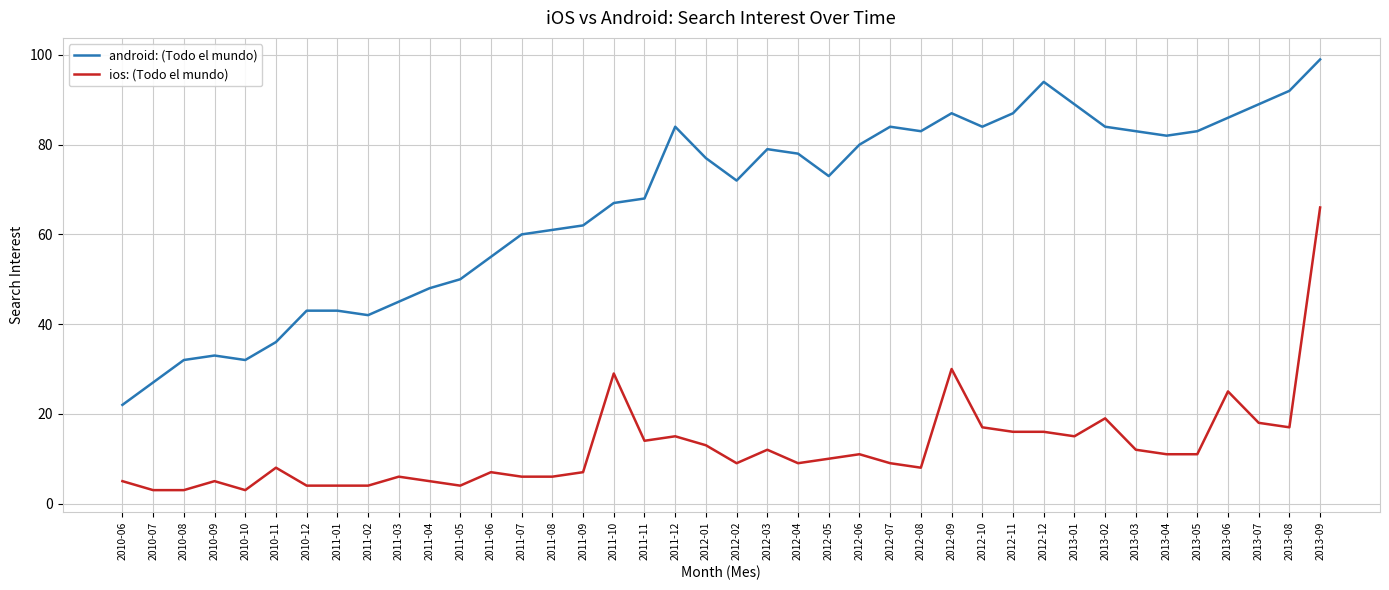

What is the difference between the highest and lowest values at 2012-12?

78